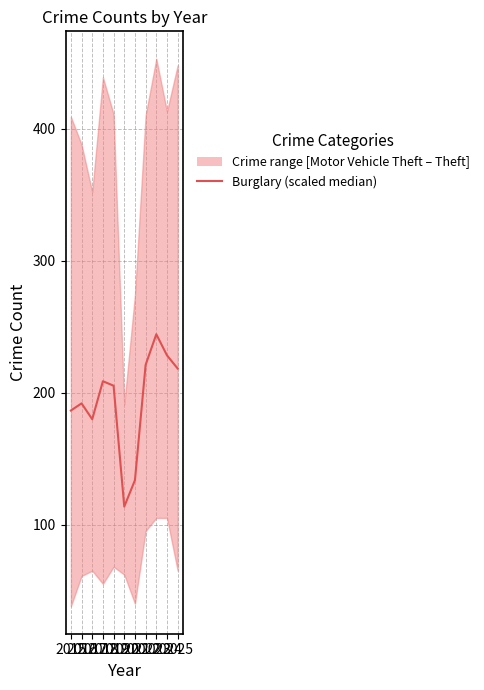

List the labels in order of value, largest first.

2023, 2024, 2022, 2025, 2018, 2019, 2016, 2015, 2017, 2021, 2020